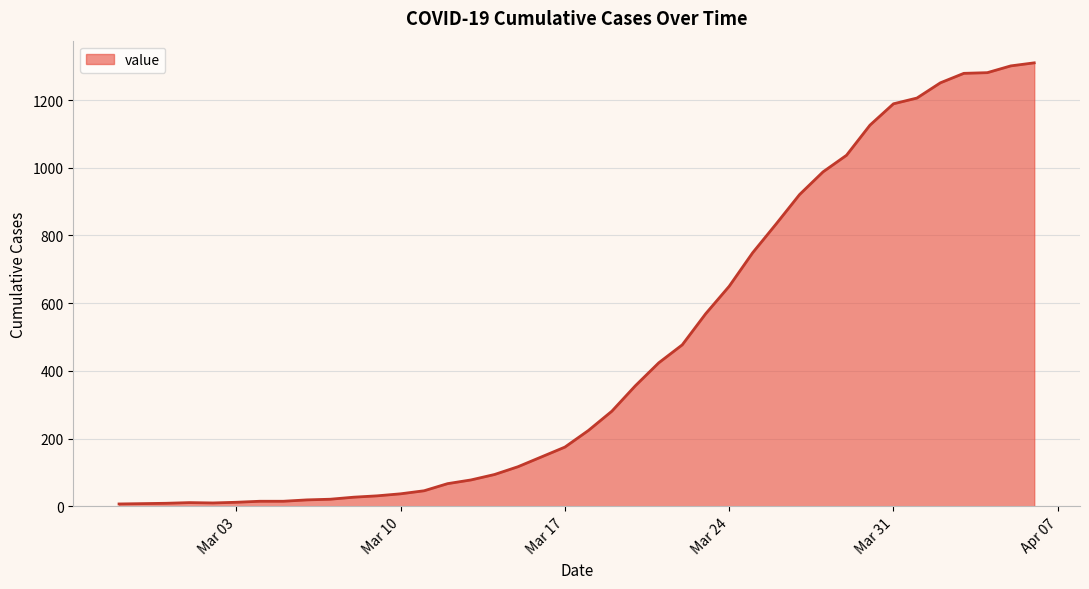

What is the difference between the maximum and minimum values?

1303